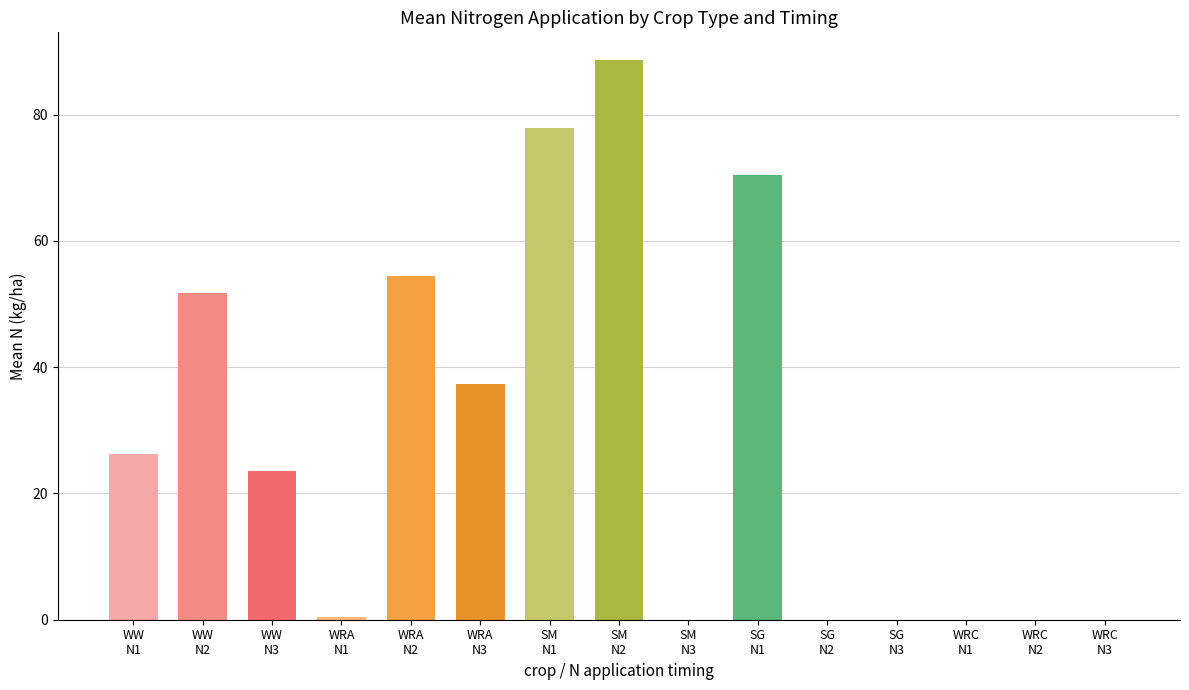

Reading left to right, what are all the values shown in this chart?

WW
N1=26.3	WW
N2=51.7	WW
N3=23.6	WRA
N1=0.4	WRA
N2=54.5	WRA
N3=37.3	SM
N1=77.9	SM
N2=88.6	SM
N3=0.0	SG
N1=70.5	SG
N2=0.0	SG
N3=0.0	WRC
N1=0.0	WRC
N2=0.0	WRC
N3=0.0